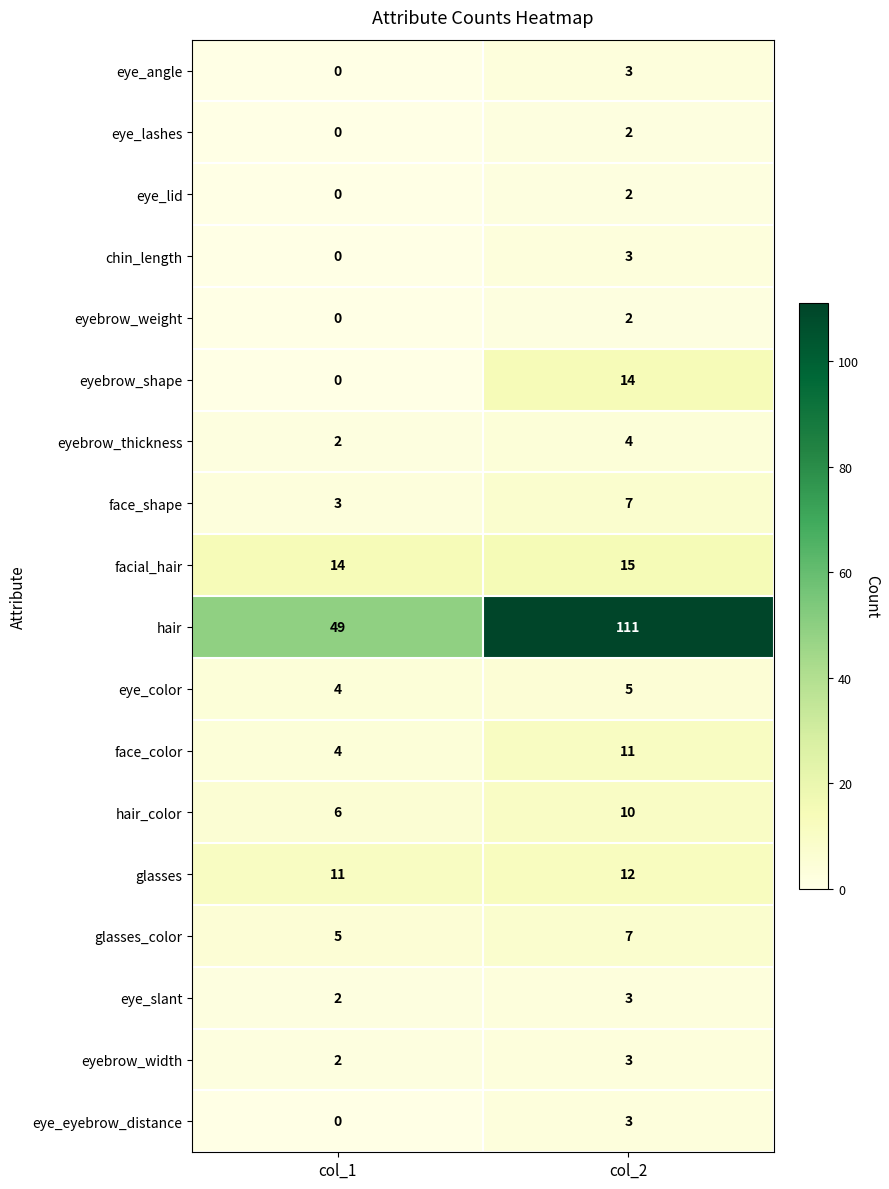

Which series has the largest total across all categories?

hair